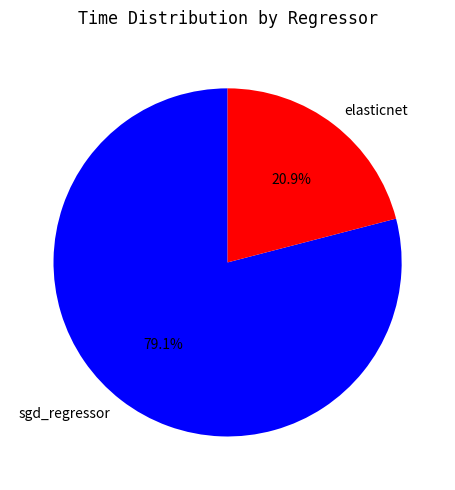

Does elasticnet represent more than half of the total?

No